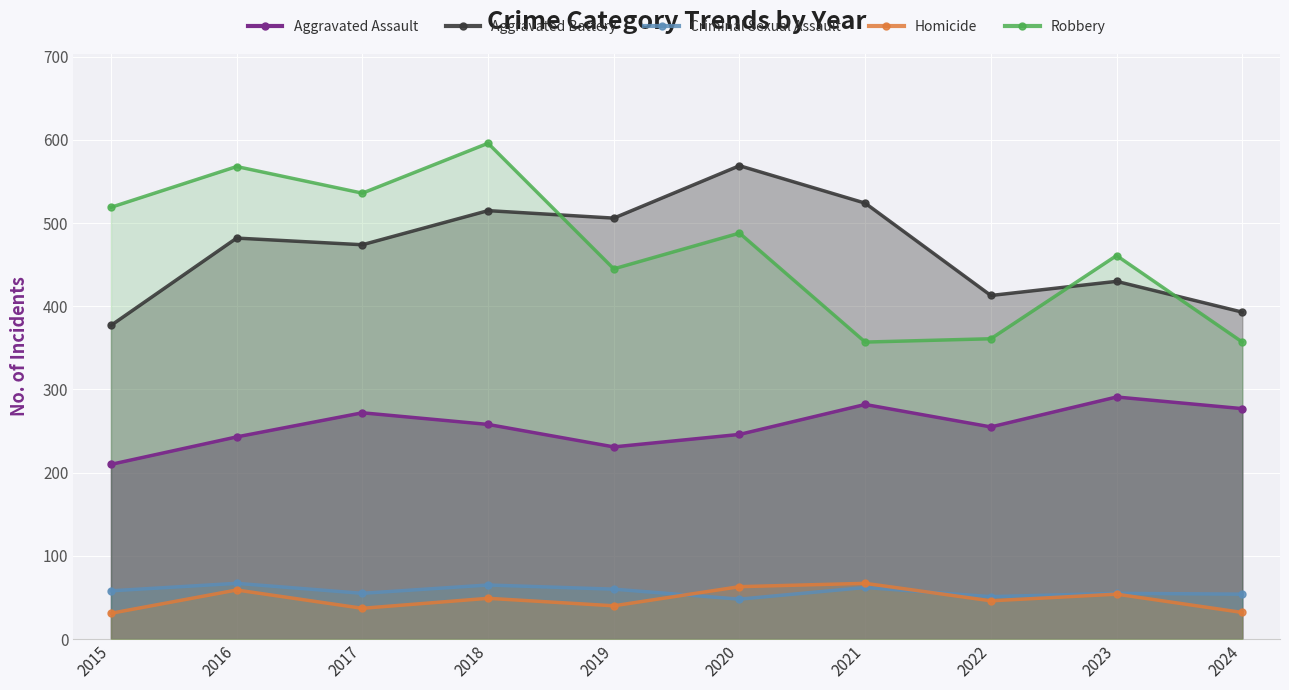

At which label does Aggravated Assault first exceed 258?

2017